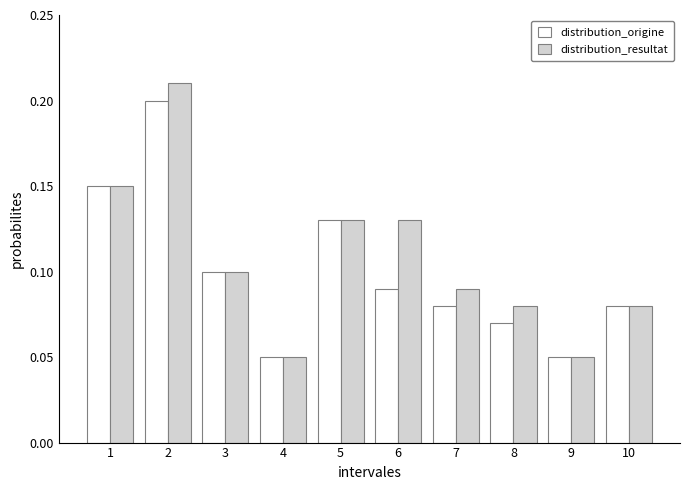

What is the sum of the distribution_origine values at 2 and 5?

0.3